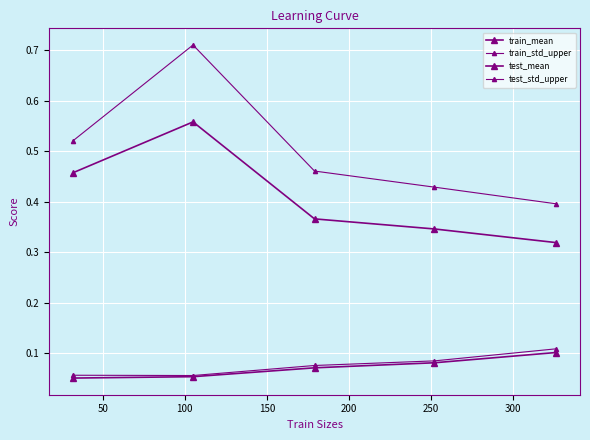

What is the value of the train_std_upper point at the 3rd from the left?

0.1